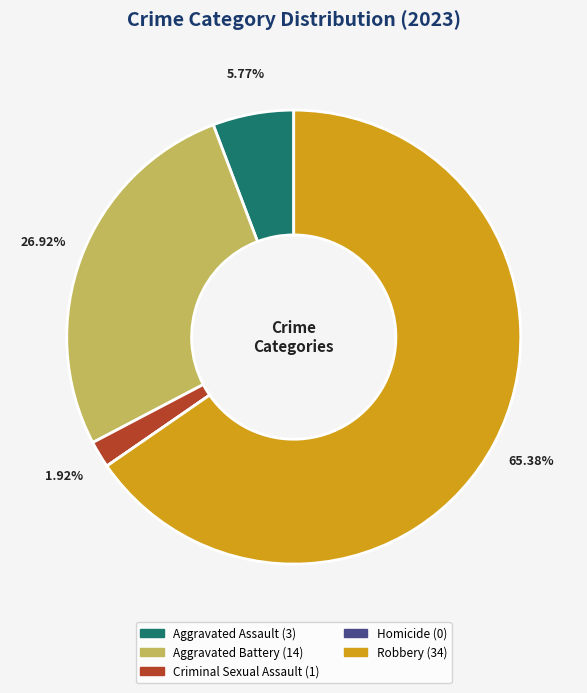

Do Robbery and Criminal Sexual Assault together represent more than half of the pie?

Yes